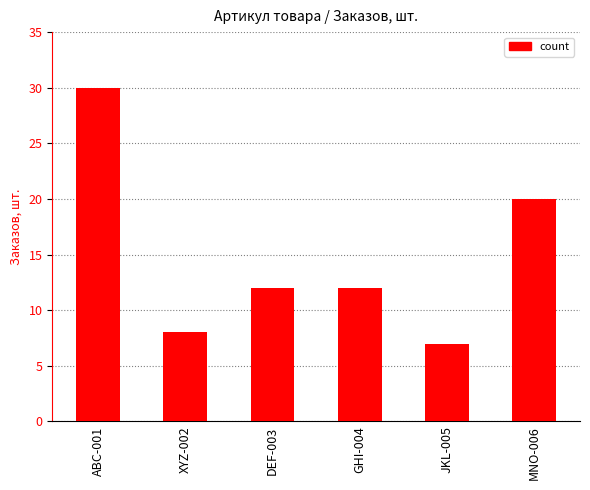

What is the change in value from XYZ-002 to GHI-004?

+4